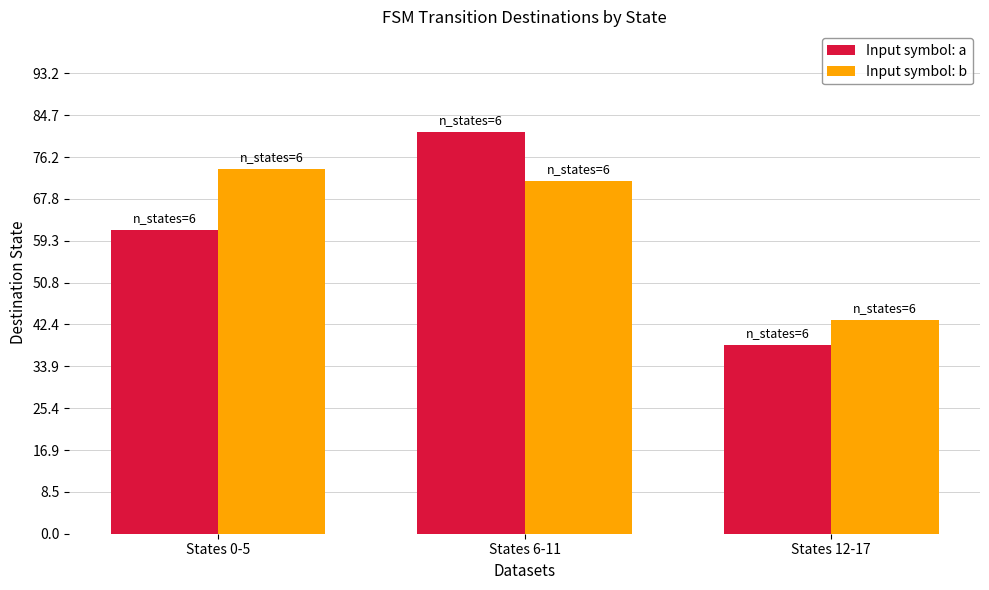

True or false: Input symbol: b has a value of 17.7 at States 0-5.

False